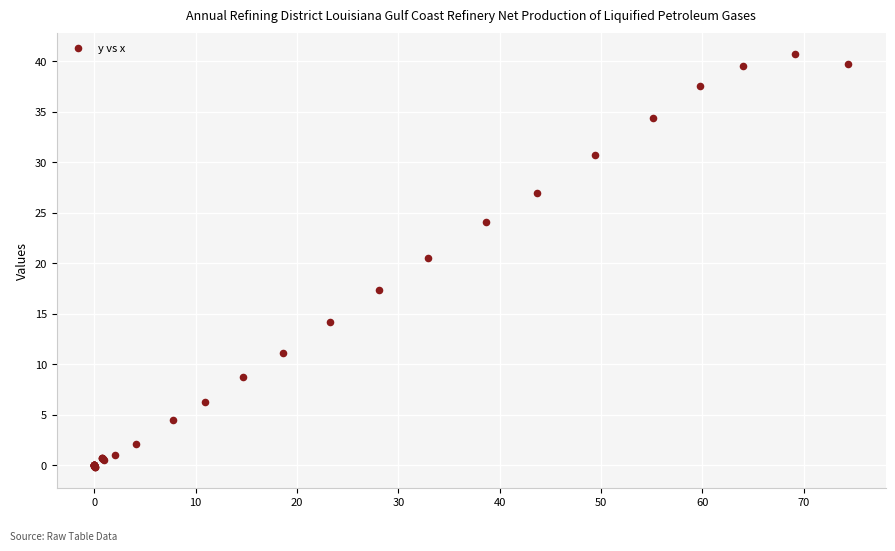

What Y value in the scatter plot is closest to 20?

20.5